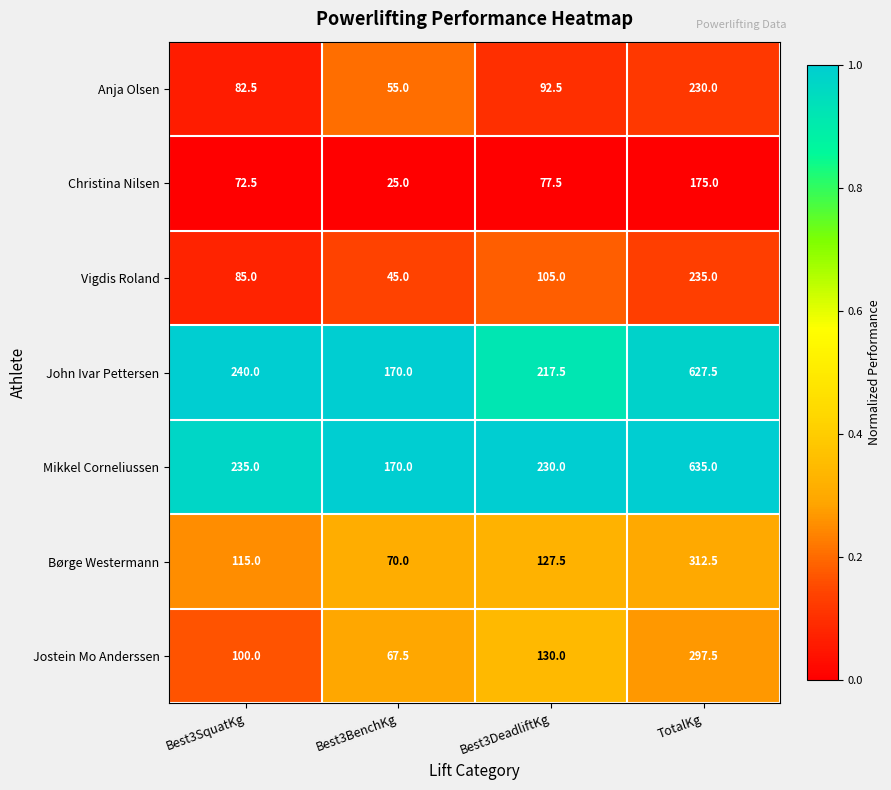

Which series has the largest total across all categories?

Mikkel Corneliussen